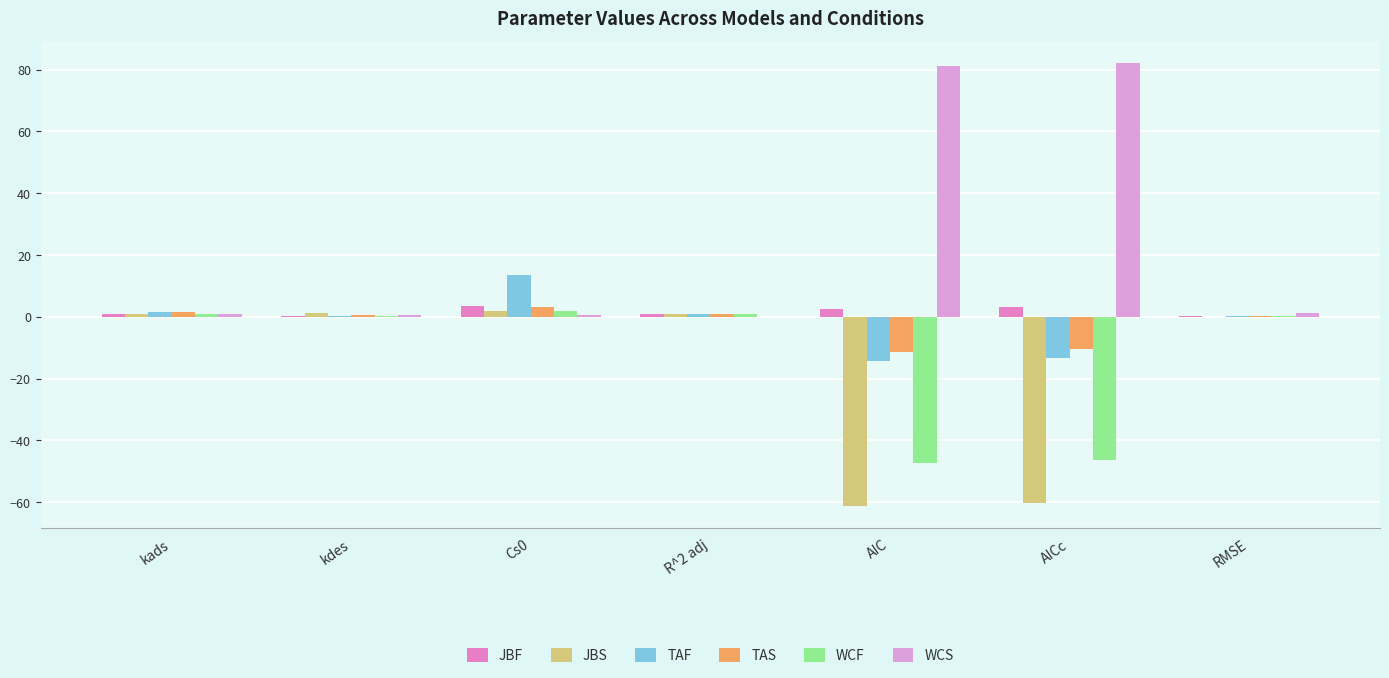

The JBF series shows 3.5 at Cs0. True or false?

True